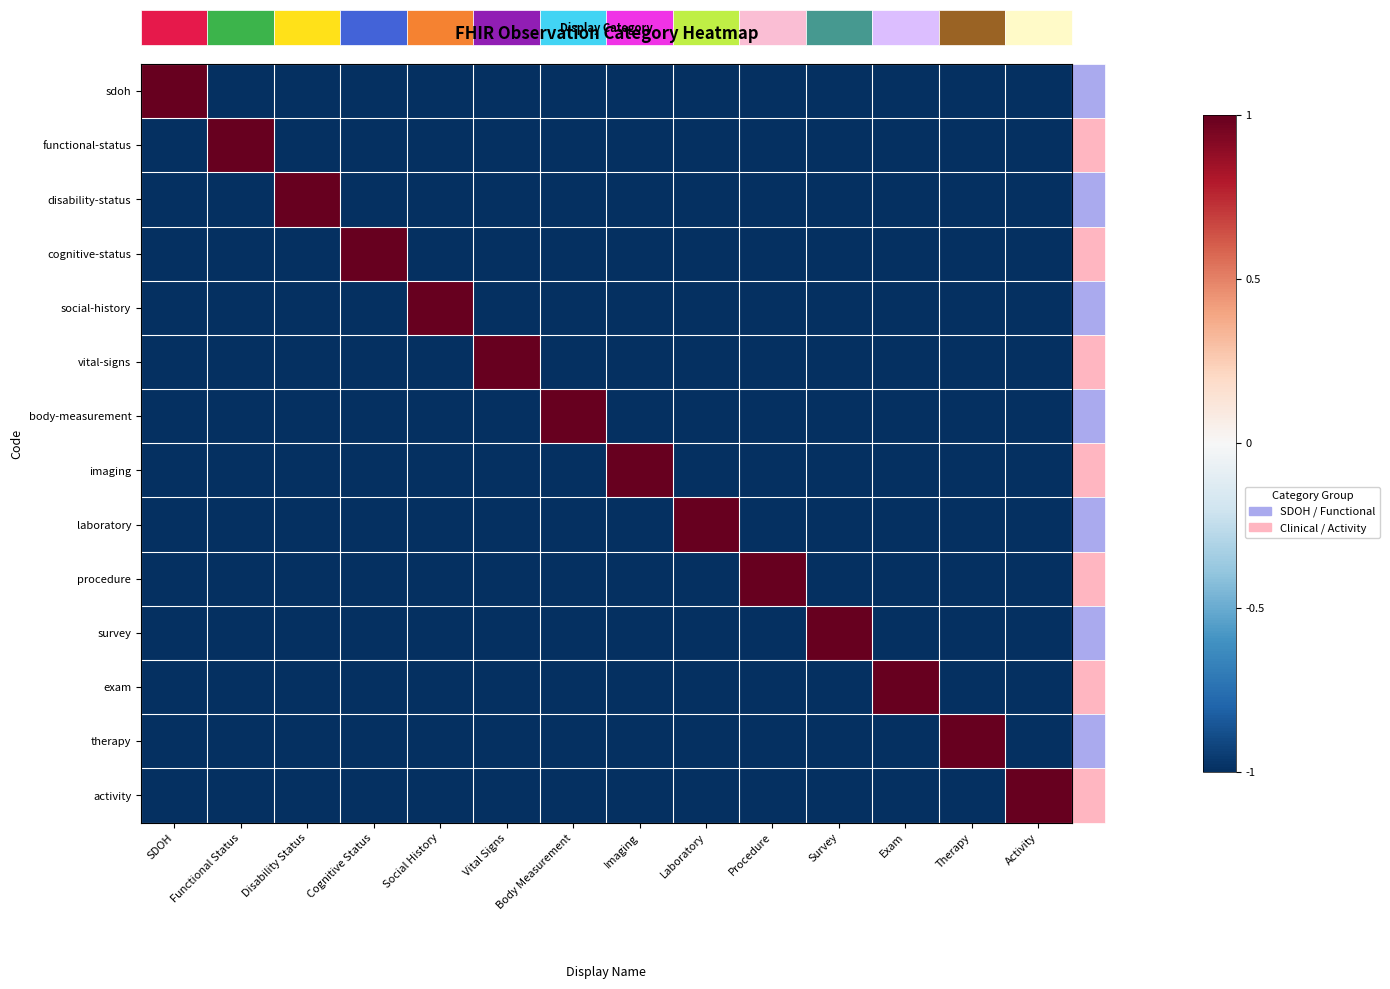

Which label corresponds to the smallest value in the chart?

Functional Status